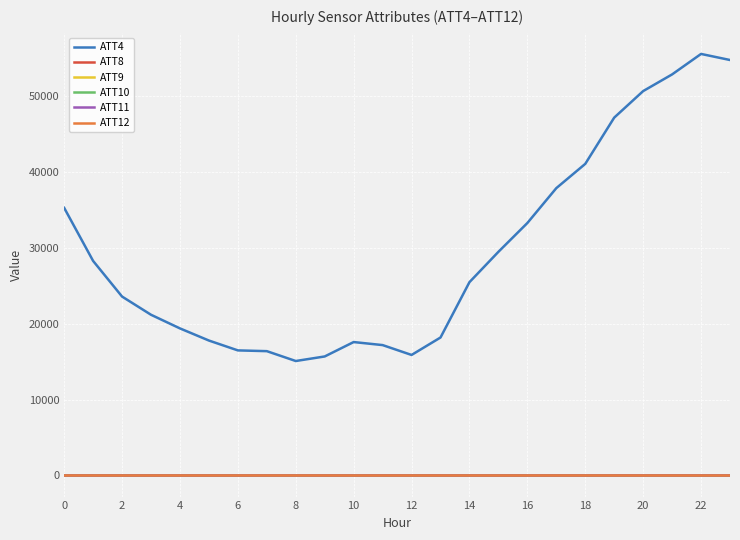

At how many categories does at least one series exceed 49063?

4